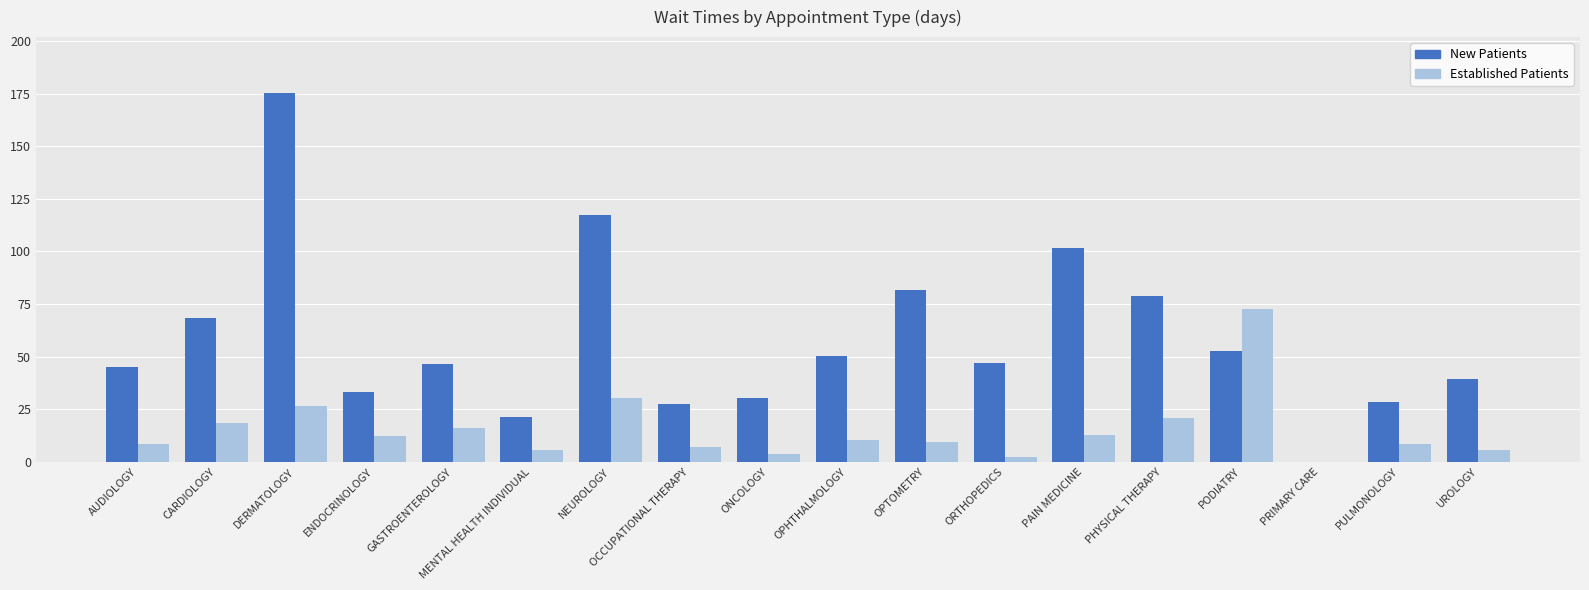

What is the maximum value shown in the chart?

175.5